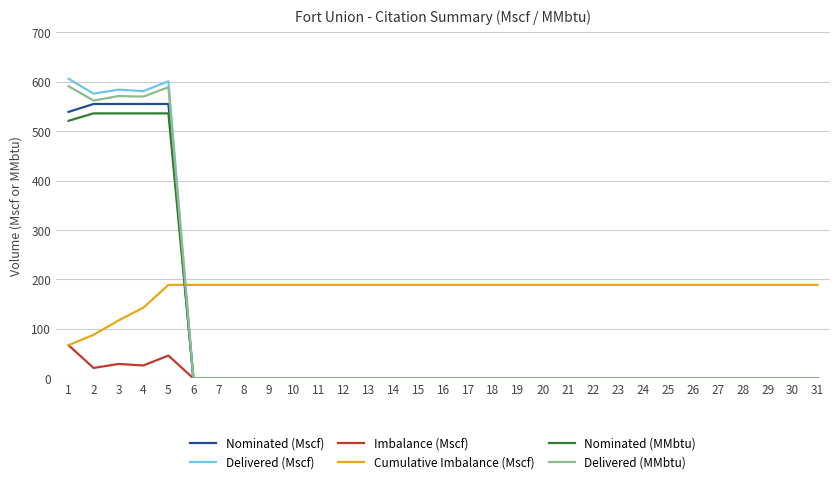

What is the difference between the maximum and minimum values in the Nominated (MMbtu) series?

536